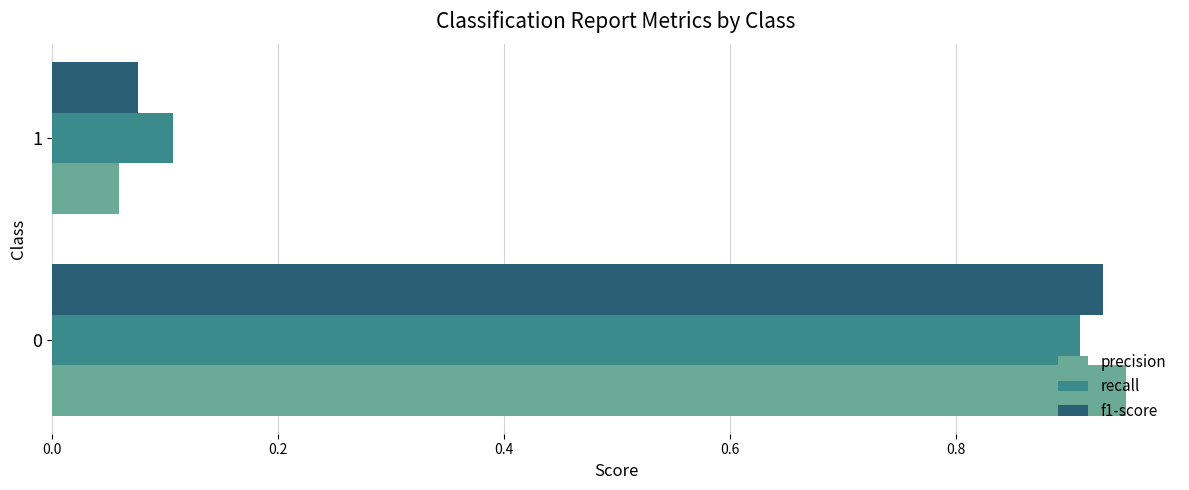

Between 0 and 1, which series saw the biggest shift?

precision